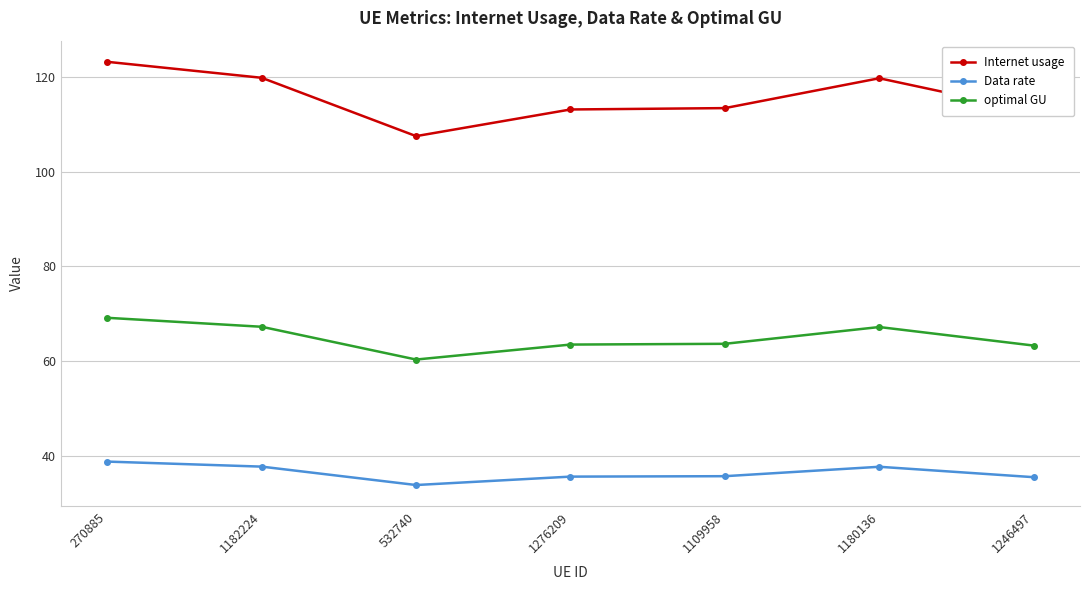

At which label does Internet usage first exceed 113?

270885